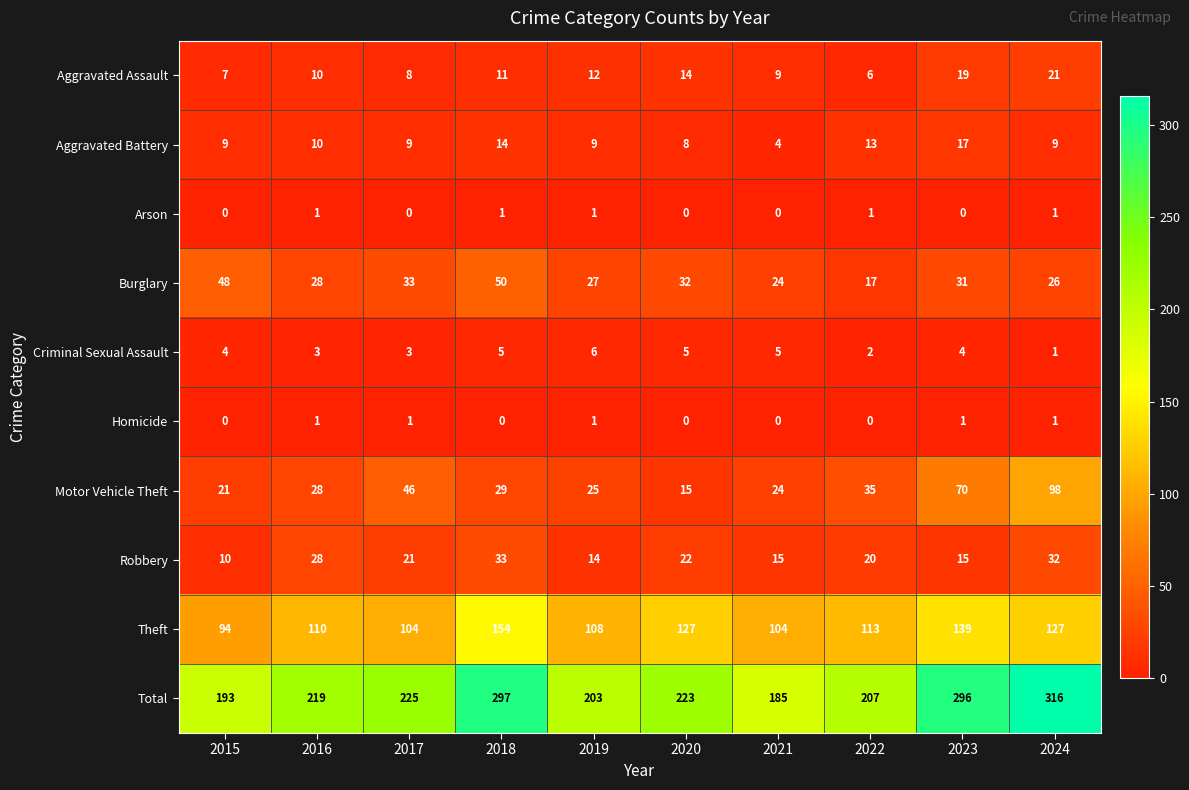

At how many categories does at least one series exceed 128?

10